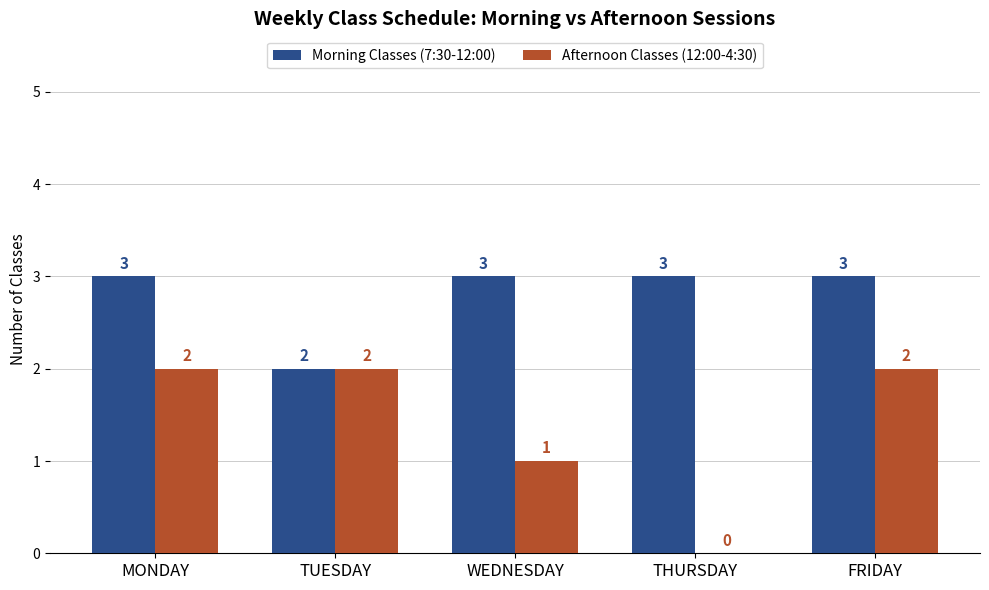

What is the maximum value for Morning Classes (7:30-12:00)?

3